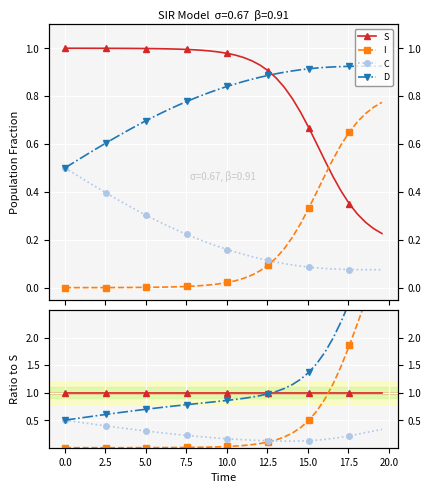

What are all the series names shown in the legend?

S, I, C, D